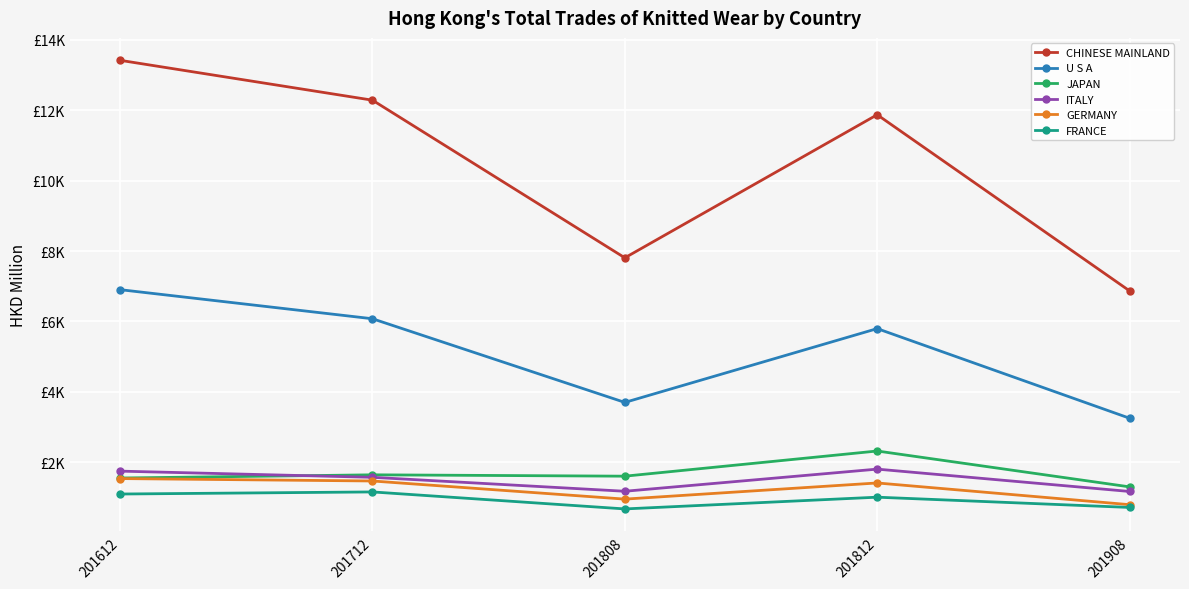

What is the sum of the JAPAN values at 201812 and 201612?

3864.3